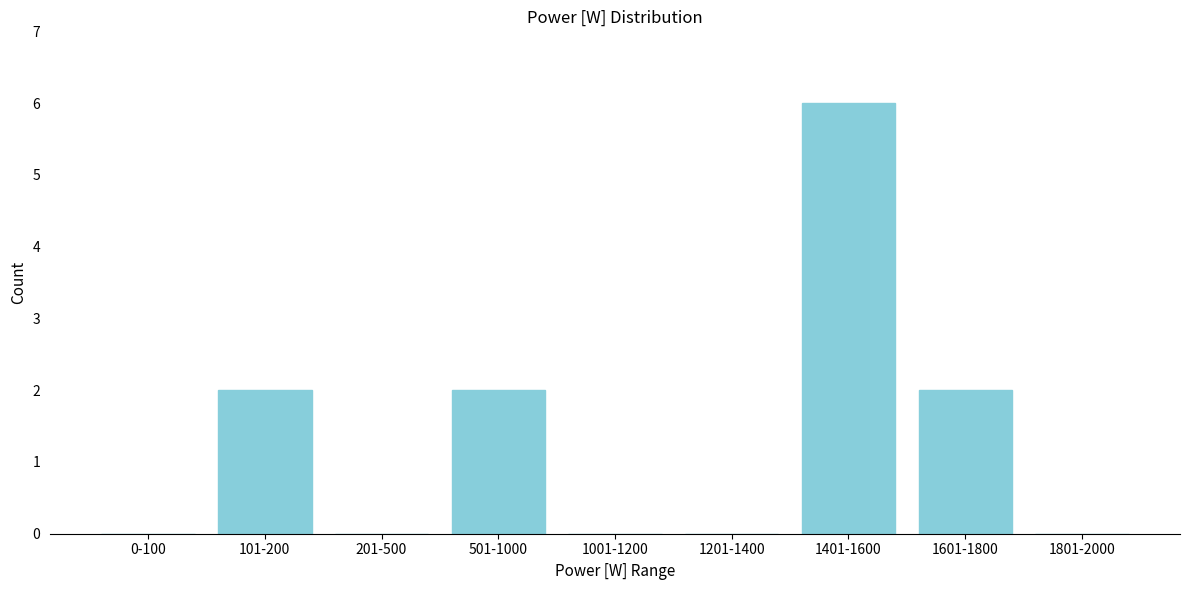

Reading left to right, transcribe all the data shown in this chart.

0-100=0	101-200=2	201-500=0	501-1000=2	1001-1200=0	1201-1400=0	1401-1600=6	1601-1800=2	1801-2000=0